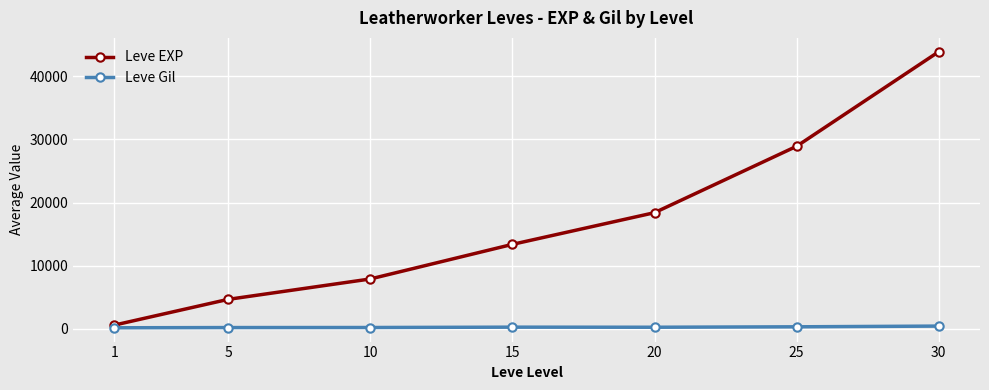

At which category is the sum across all series the highest?

30